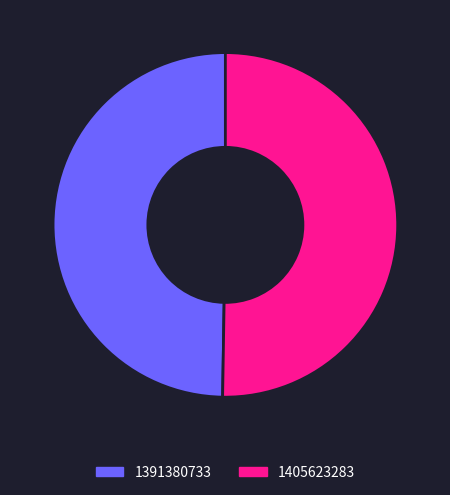

Do 1391380733 and 1405623283 together represent more than half of the pie?

Yes